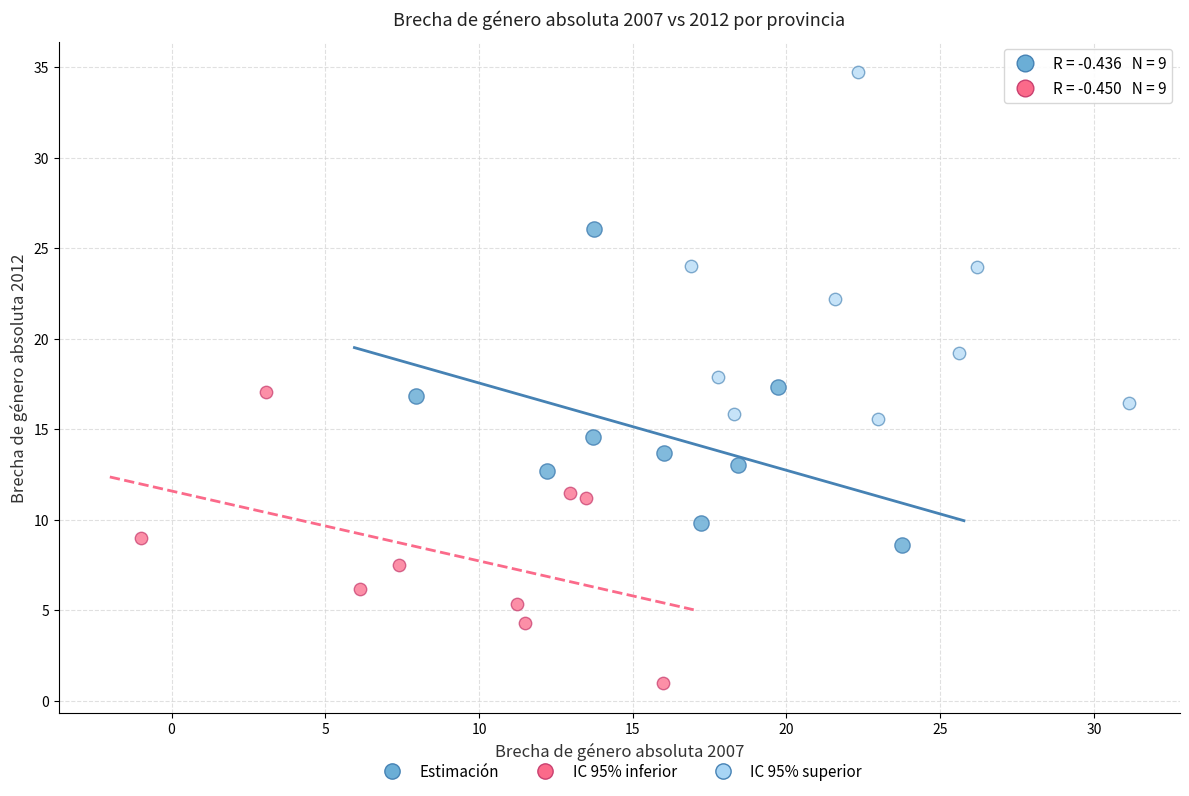

Which series has the widest spread of Y values?

IC 95% superior